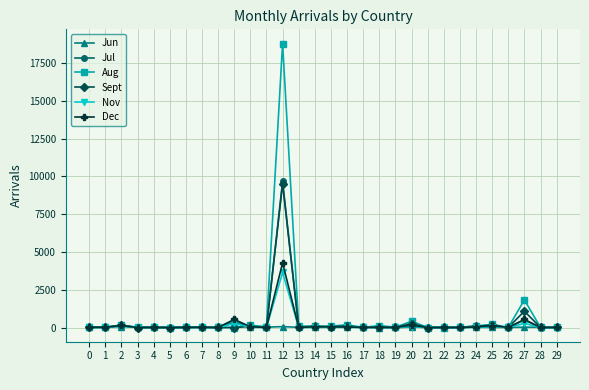

What is the highest value of the Sept series?

9510